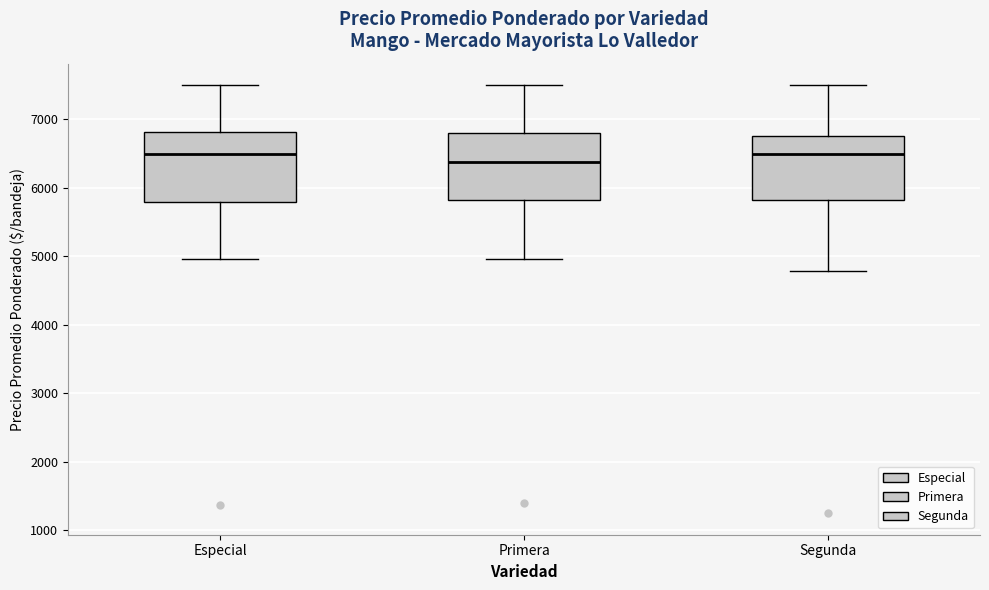

Reading left to right, read every box against the y-axis: the position of its median line, the range the box covers, and the ends of its whiskers. The values are not printed on the chart, so give them approximately, as read against the axis.

Especial: median 6500, box 5800 to 6800, whiskers 5000 to 7500
Primera: median 6400, box 5800 to 6800, whiskers 5000 to 7500
Segunda: median 6500, box 5800 to 6800, whiskers 4800 to 7500